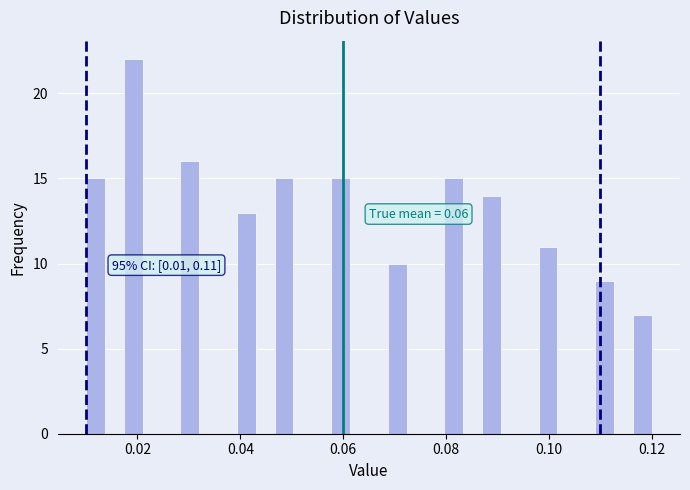

Around what value on the x-axis is the tallest bar? Give the approximate position of its centre, as read against the axis.

0.020